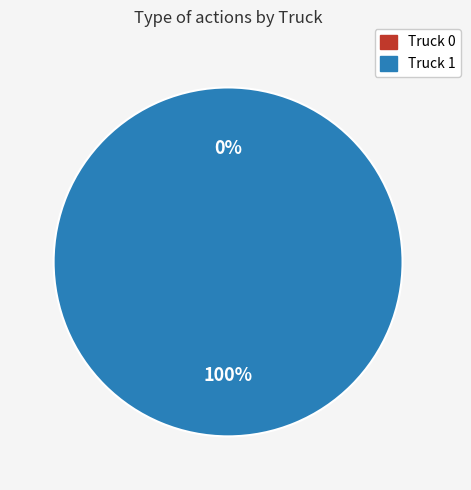

What is the smallest slice in the pie chart?

Truck 0